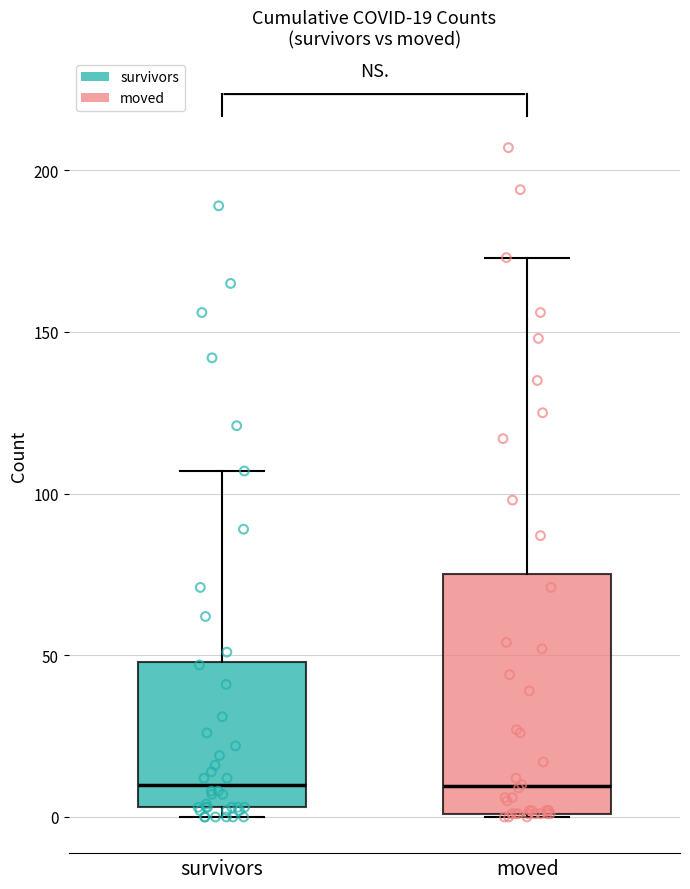

Comparing the boxes themselves (not the whiskers), which one is the tallest?

moved